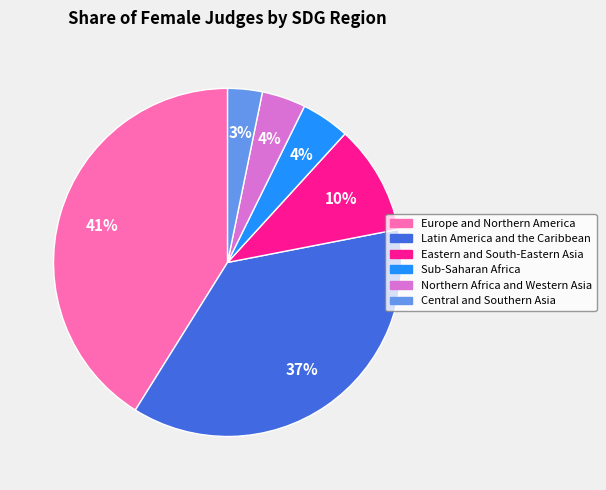

To the nearest percent, what portion does Latin America and the Caribbean represent?

37%